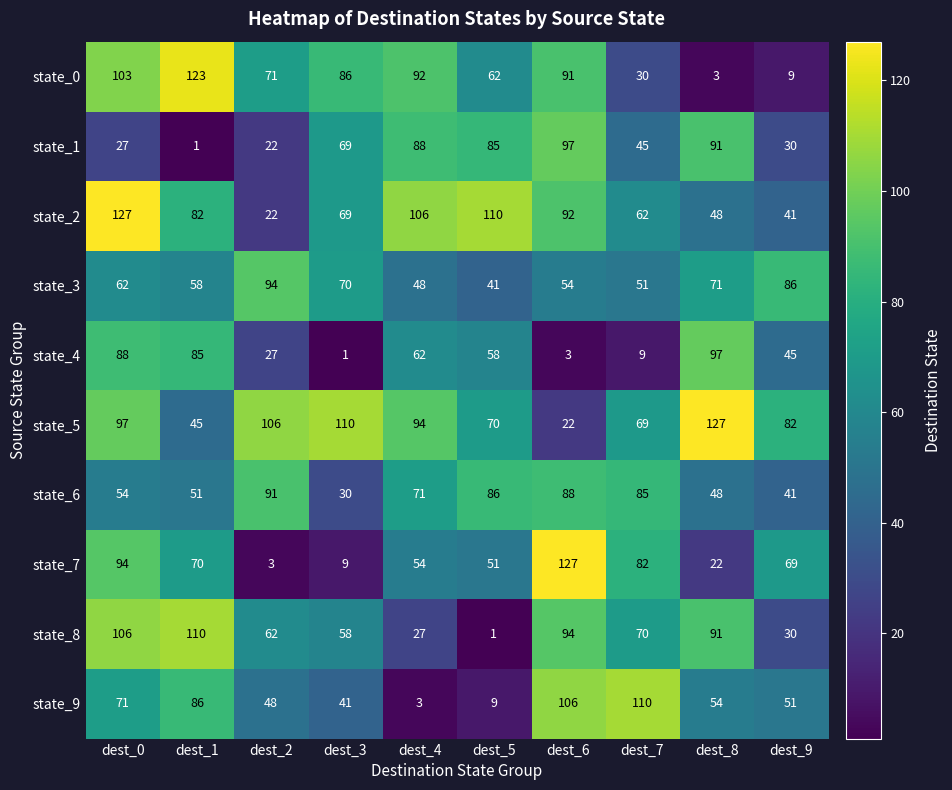

What is the maximum value shown in the chart?

127